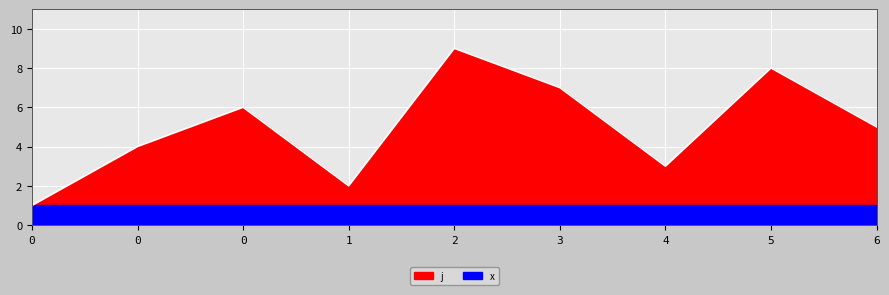

Reading right to left, list all the values displayed in this chart.

6=5	5=8	4=3	3=7	2=9	1=2	0=6	0=4	0=1